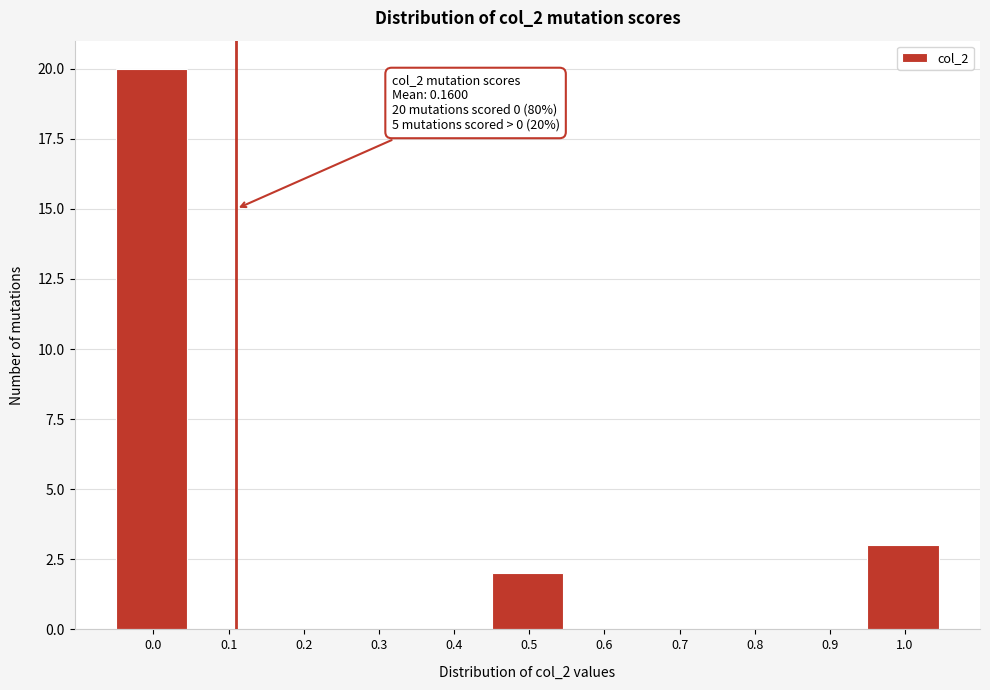

Reading left to right, transcribe all the data shown in this chart.

0.0=20	0.1=0	0.2=0	0.3=0	0.4=0	0.5=2	0.6=0	0.7=0	0.8=0	0.9=0	1.0=3